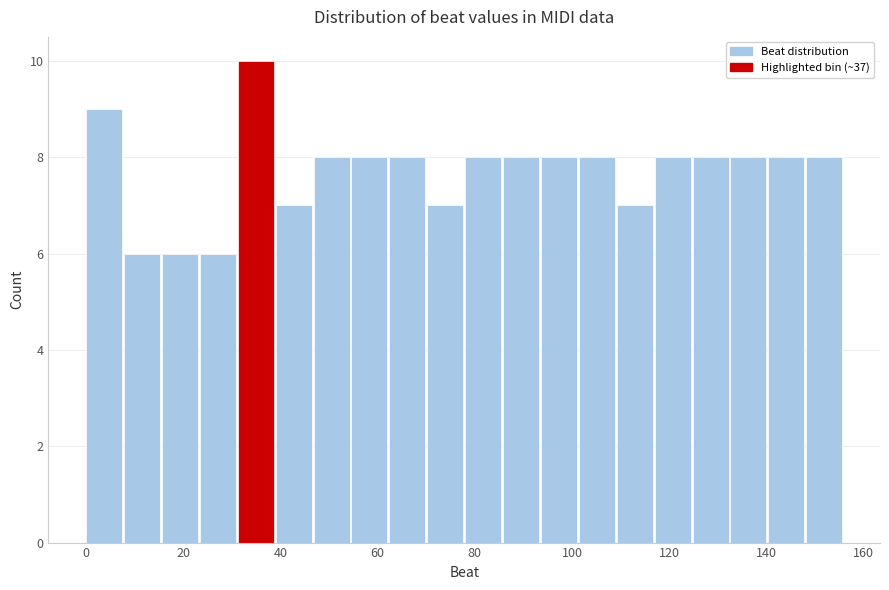

Read against the x-axis, roughly where is the centre of the tallest bar?

34